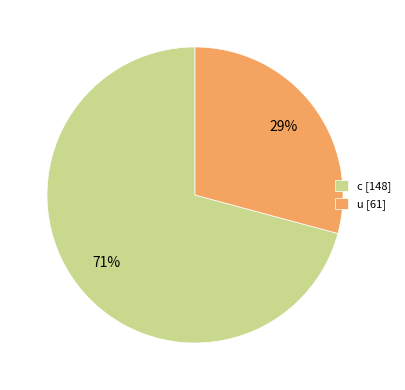

Is there any slice that represents more than half of the pie?

Yes